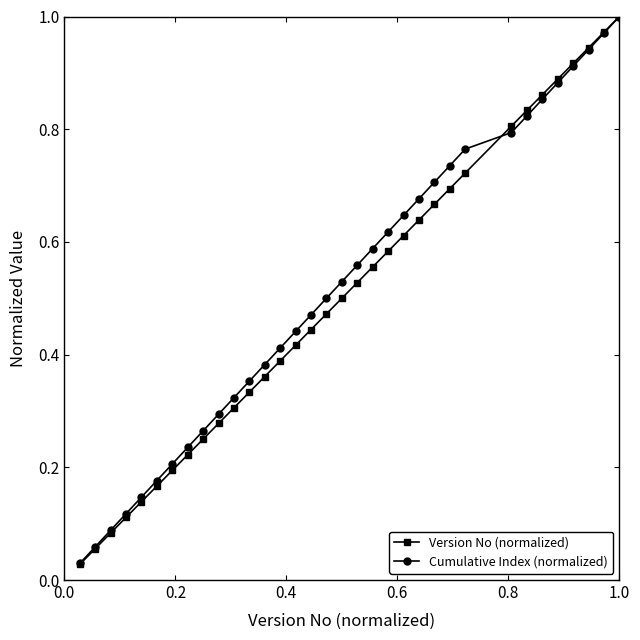

Which series has the largest range (max minus min)?

Version No (normalized)